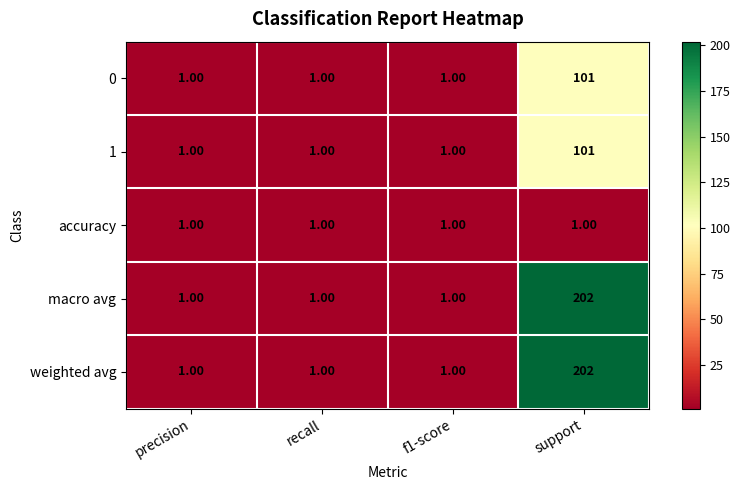

Which label corresponds to the largest value in the chart?

support